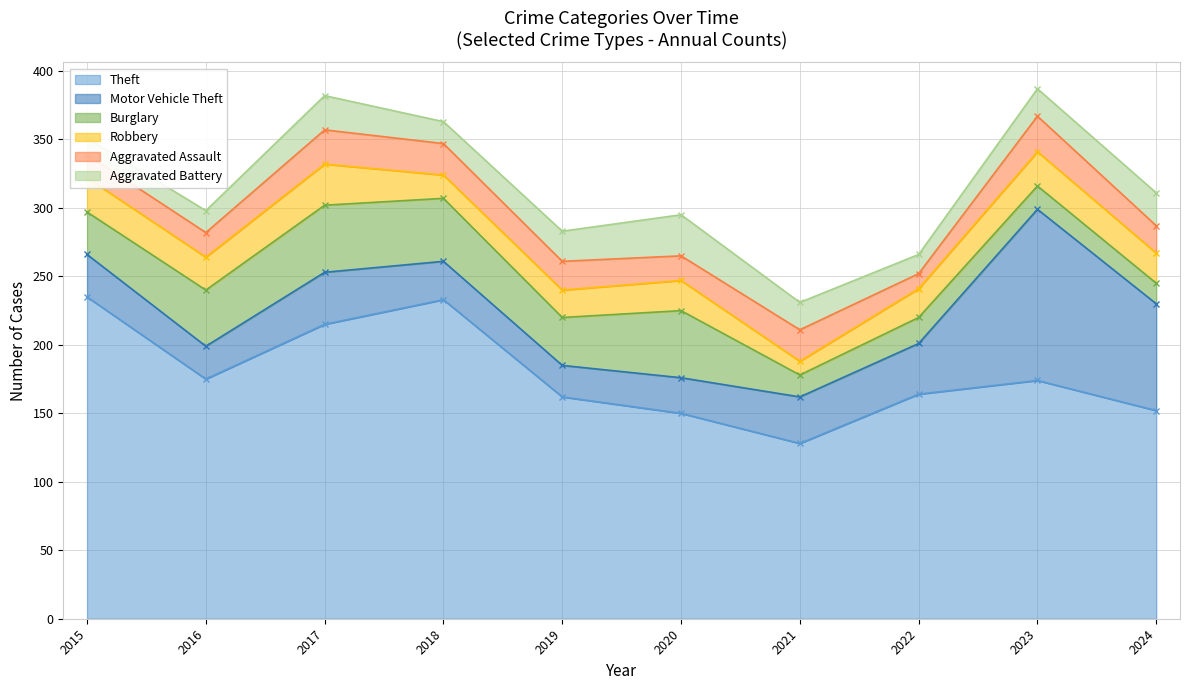

How many lines are shown in the chart?

6